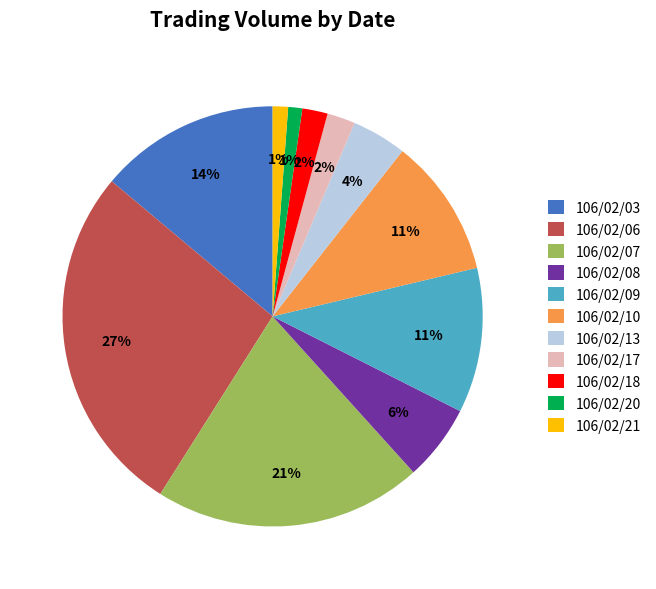

Combined, do 106/02/21 and 106/02/03 account for over 50%?

No